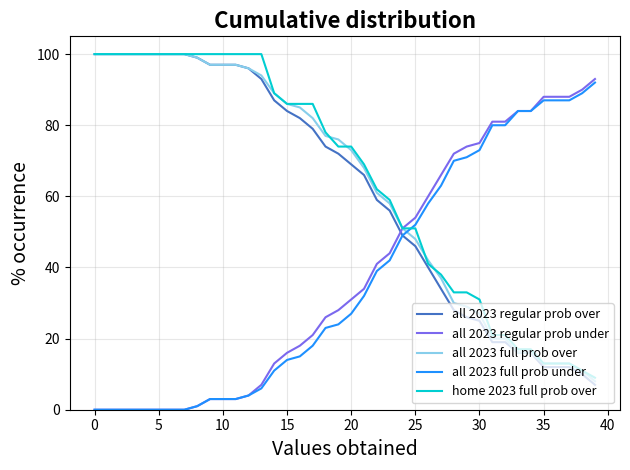

What is the greatest value displayed?

100